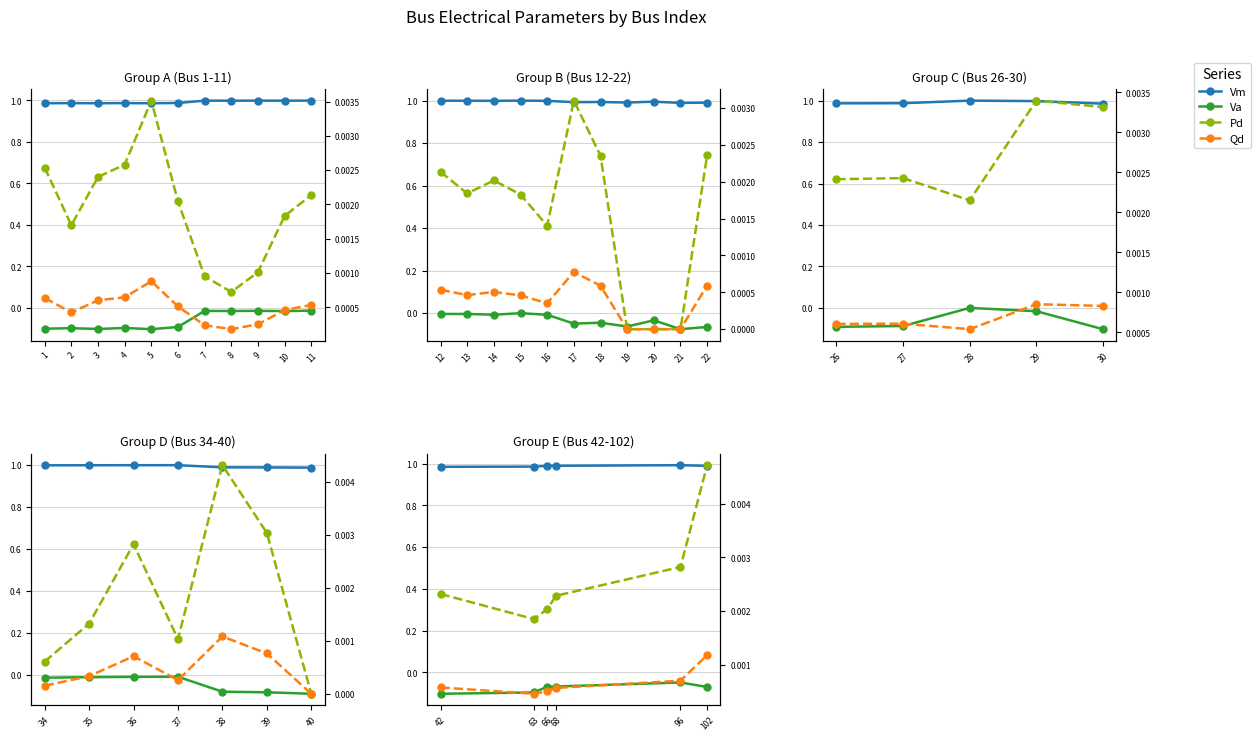

What is the difference between the highest and lowest values at 68?

1.1